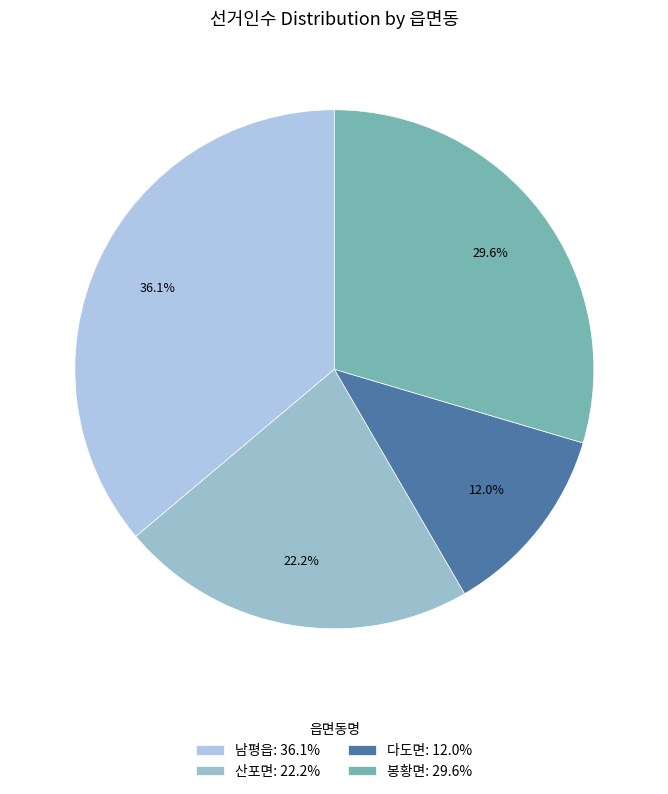

What is the ratio of the value at 다도면 to the value at 남평읍?

0.3